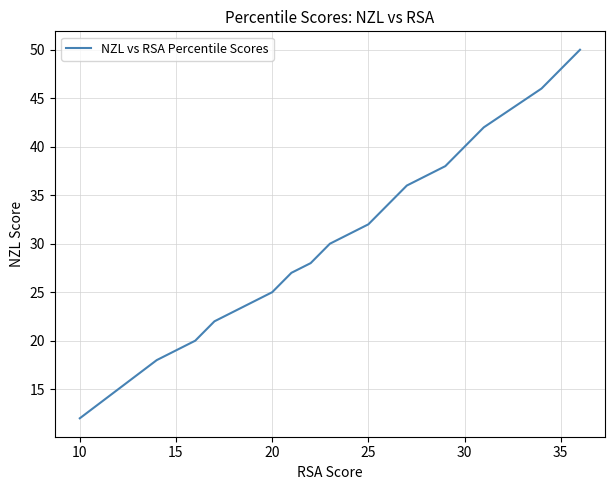

What is the smallest value displayed?

12